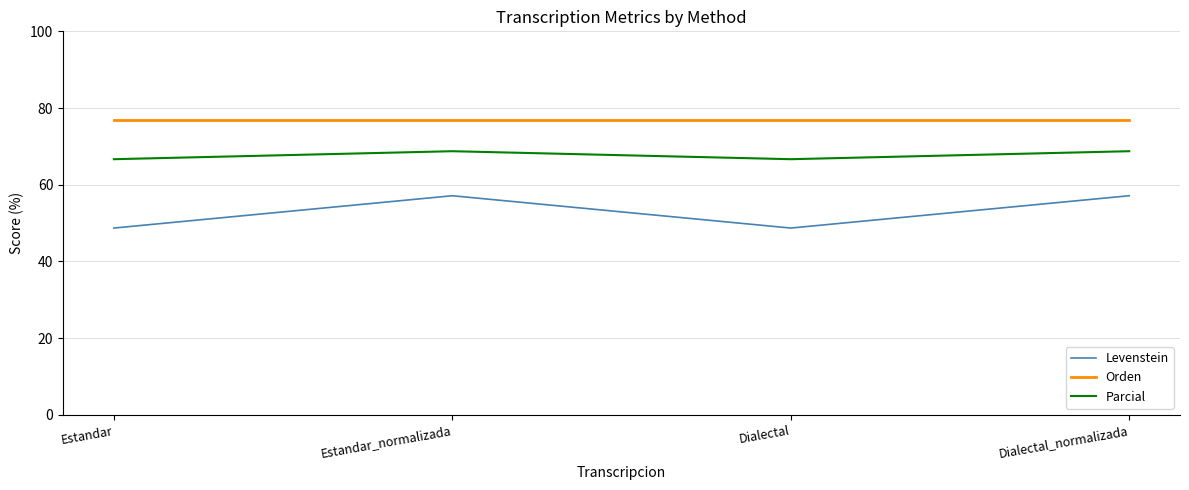

Which series has the largest total across all categories?

Orden